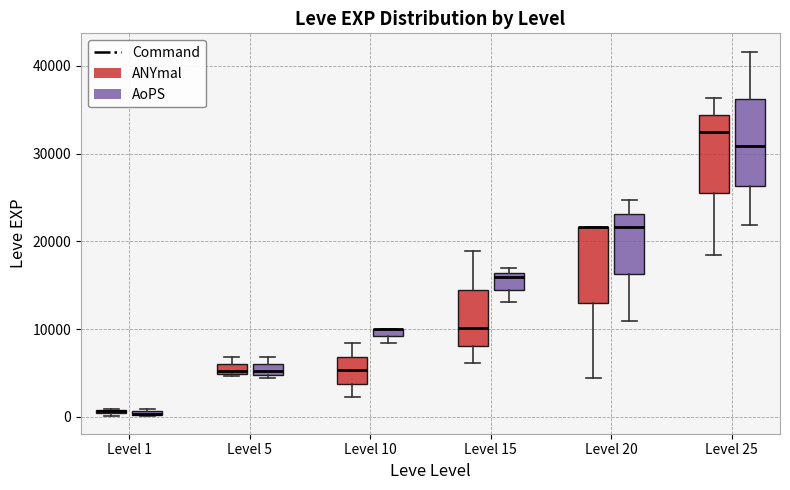

Where is the upper edge of the box for Level 5 (AoPS) on the y-axis? The values are not printed on the chart, so give them approximately, as read against the axis.

6000